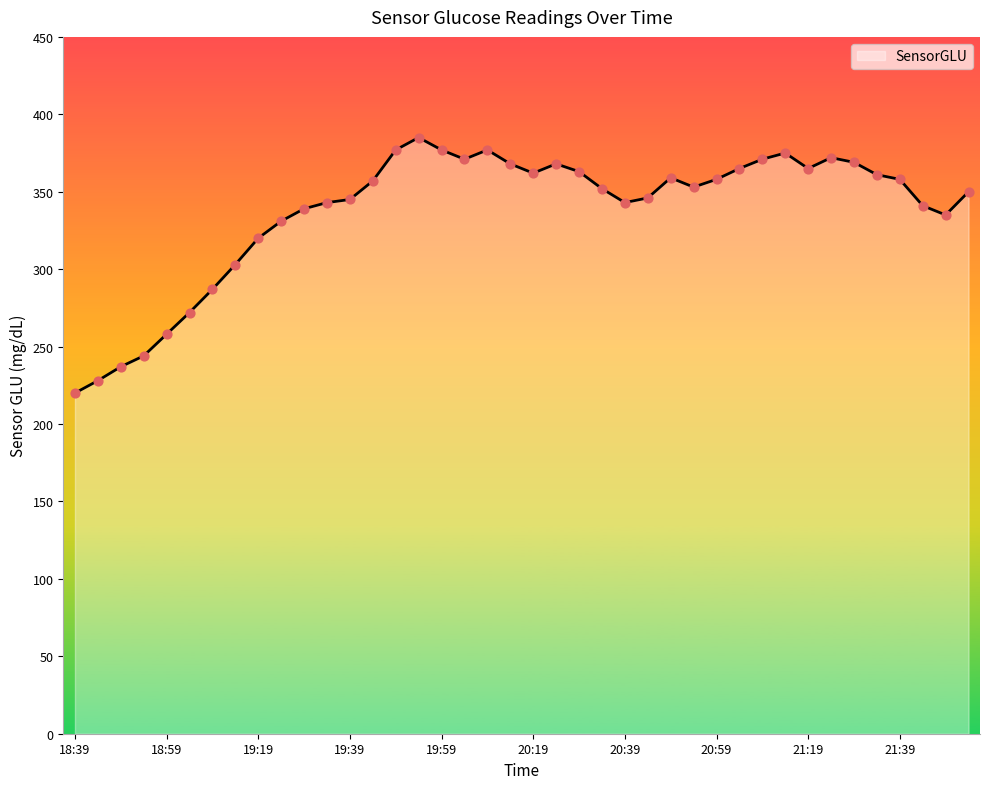

What is the smallest value displayed?

220